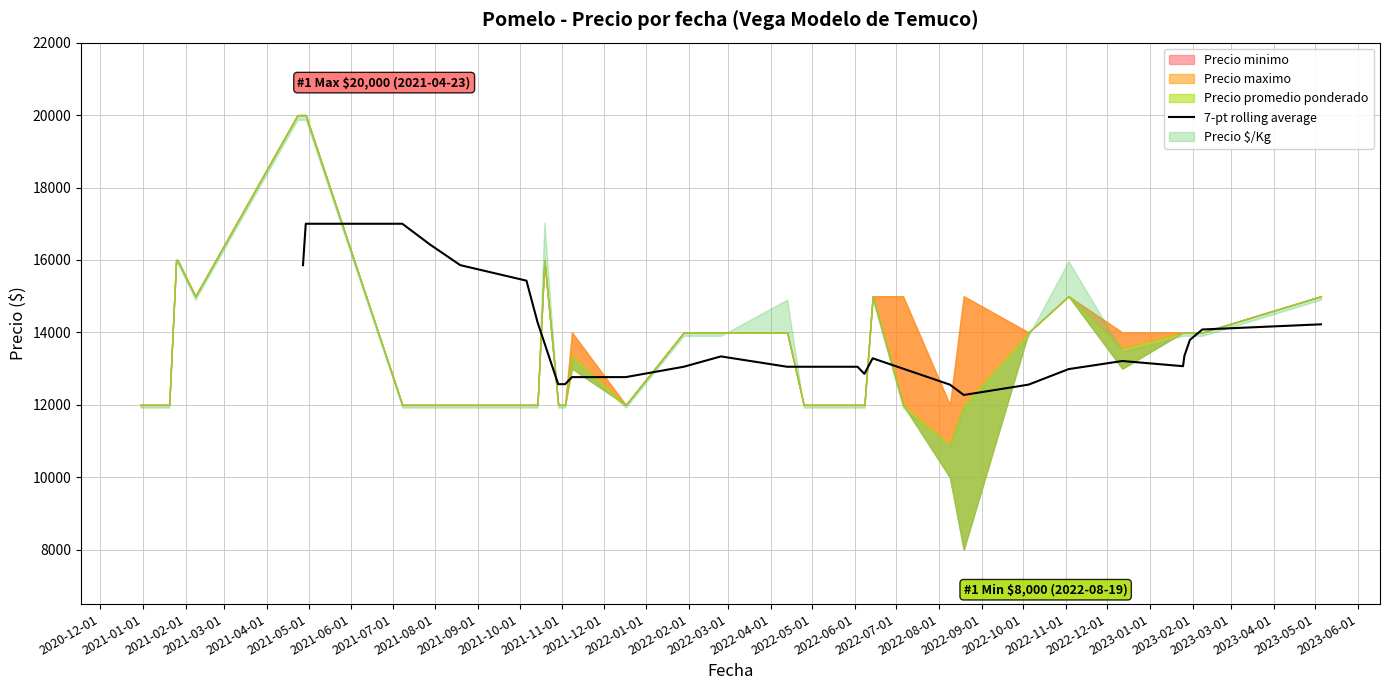

How many points are higher than both their immediate neighbors (excluding endpoints)?

4